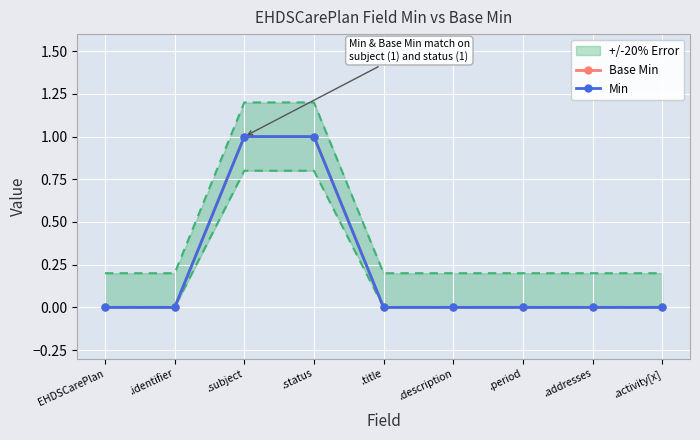

What is the difference between the maximum and second lowest values in the Min series?

1